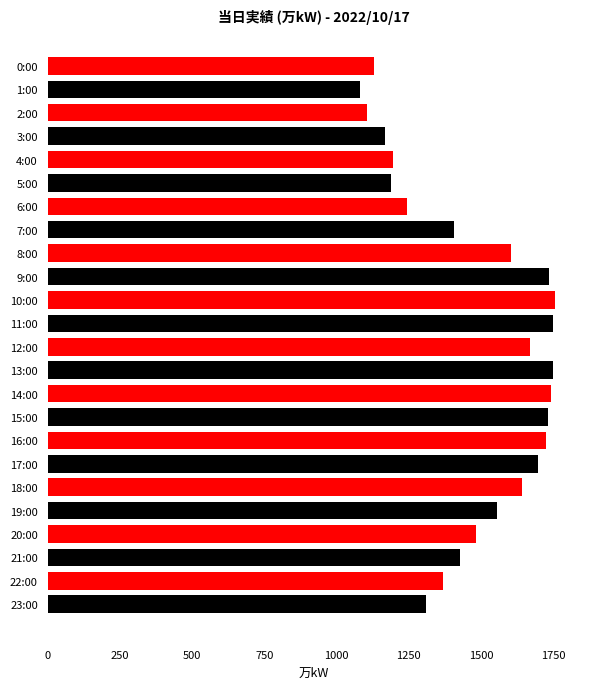

Which label corresponds to the smallest value in the chart?

1:00